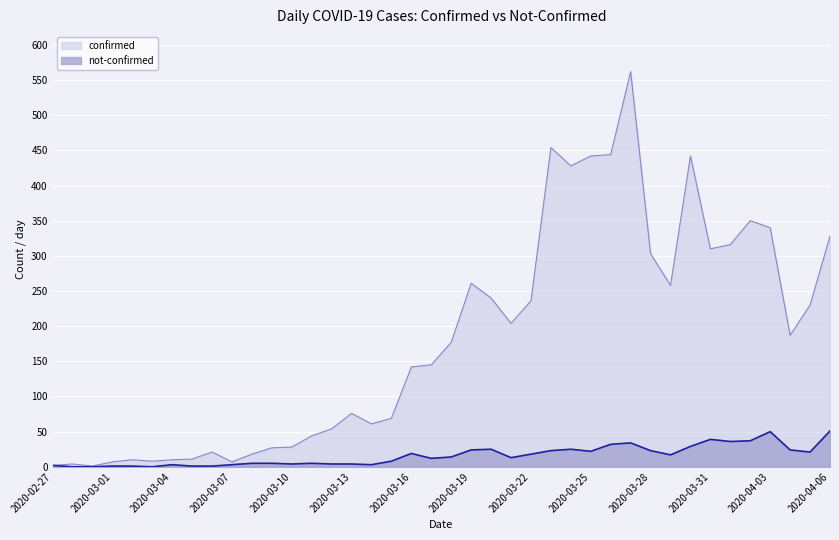

What is the label of the 13th point from the left?

2020-03-10